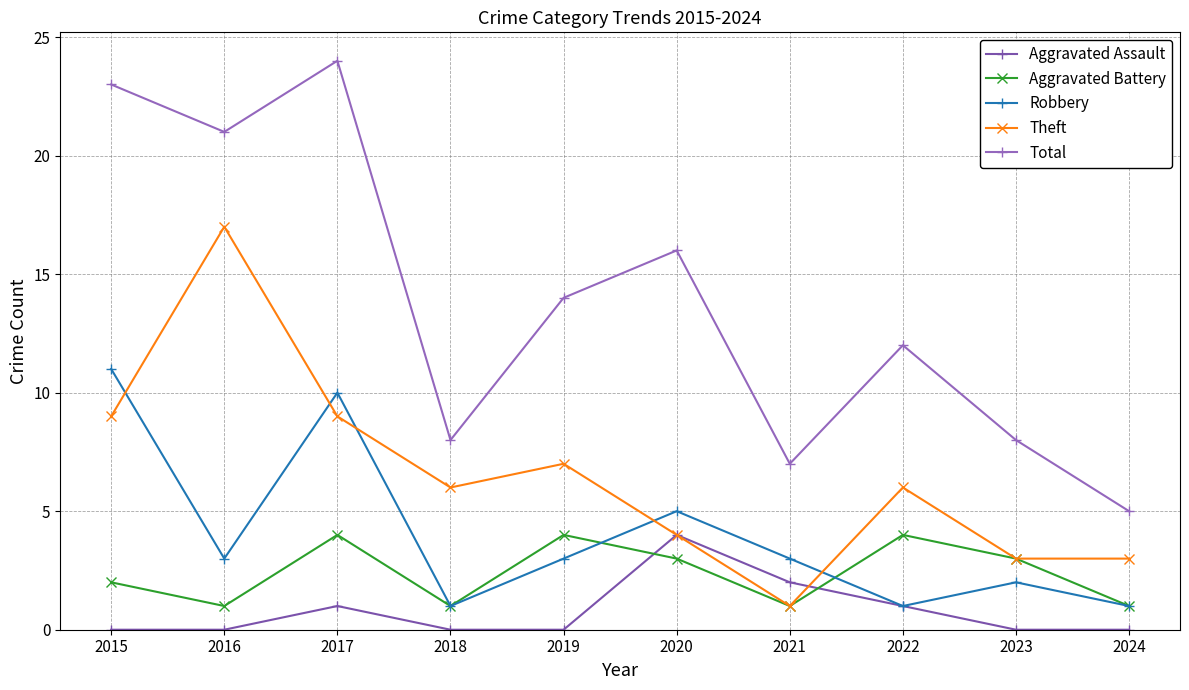

The Robbery series shows 3 at 2021. True or false?

True